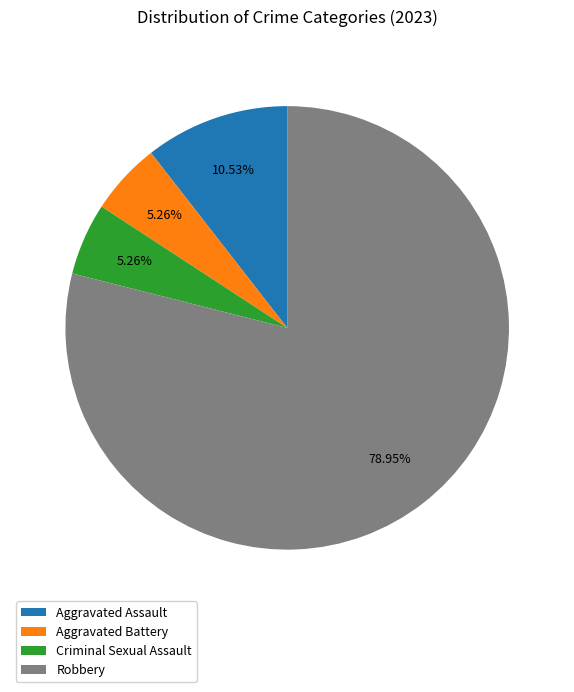

How many segments does this pie chart have?

4